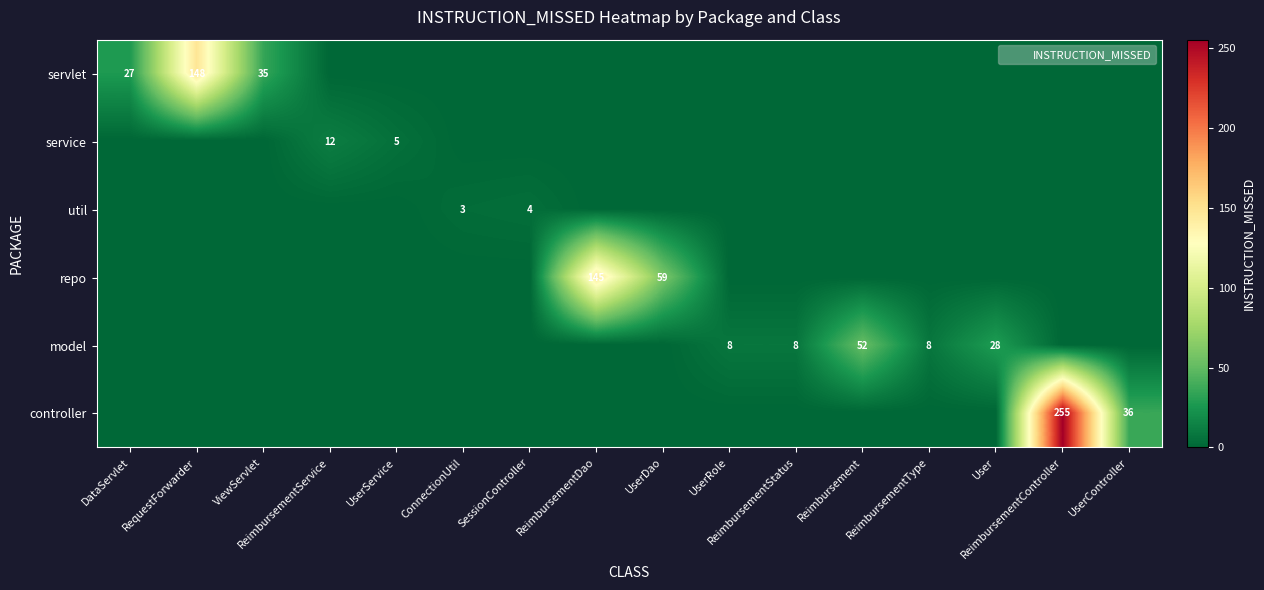

What is the total value across all series at UserDao?

59